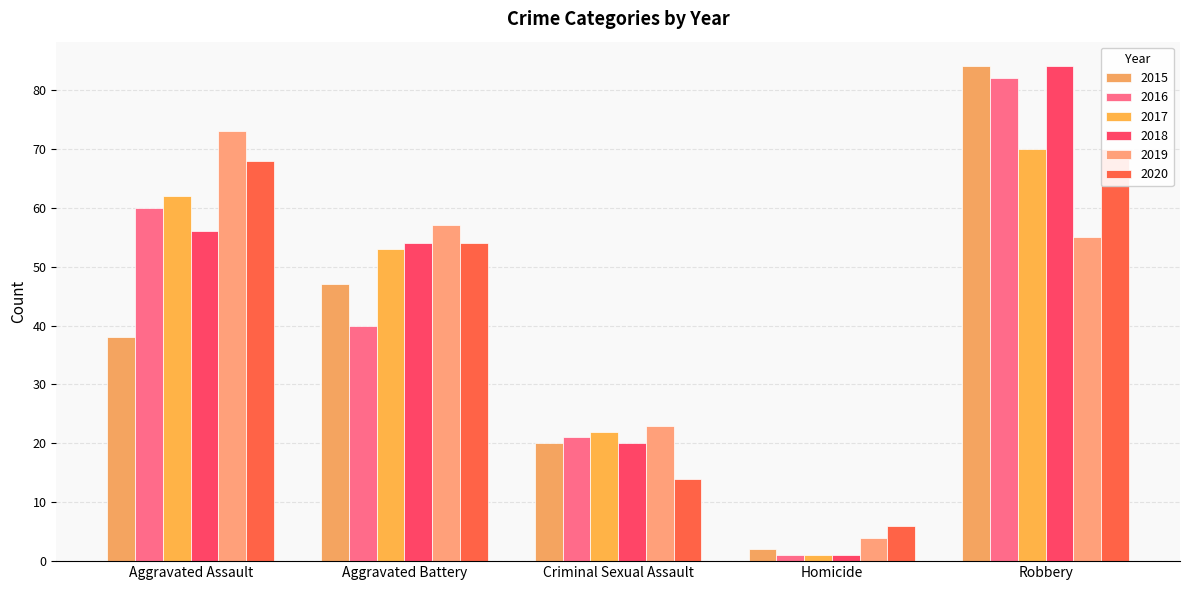

How many 2015 values are between 20 and 47?

3